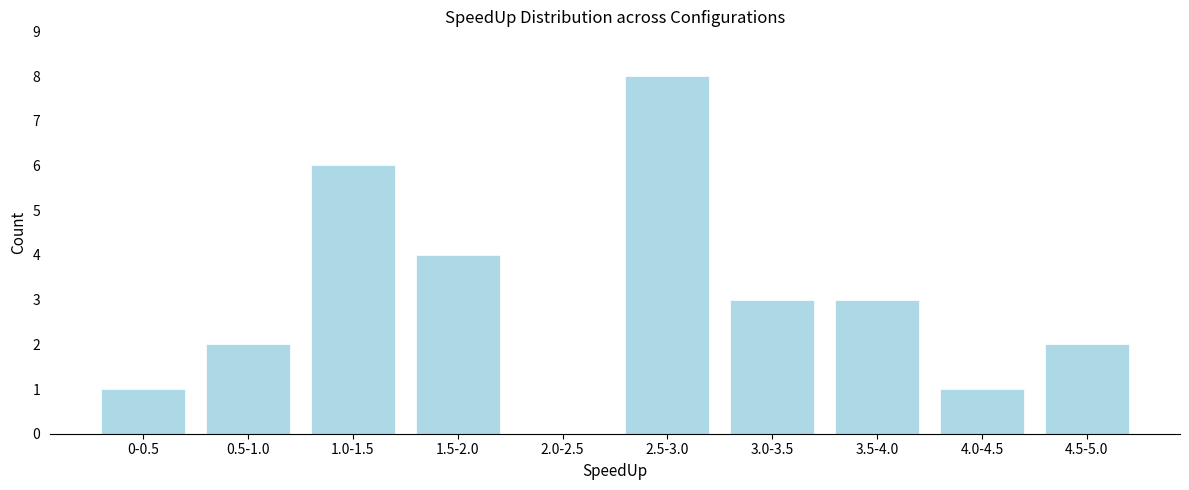

Reading right to left, extract all data points from this chart.

4.5-5.0=2	4.0-4.5=1	3.5-4.0=3	3.0-3.5=3	2.5-3.0=8	2.0-2.5=0	1.5-2.0=4	1.0-1.5=6	0.5-1.0=2	0-0.5=1